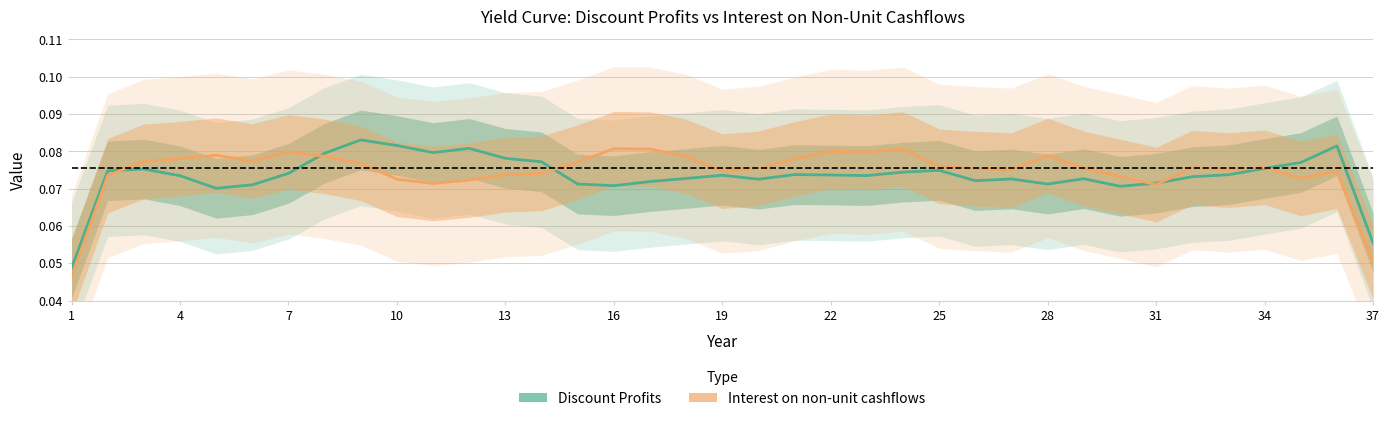

True or false: Discount Profits has a value of 0.1 at 25.

True